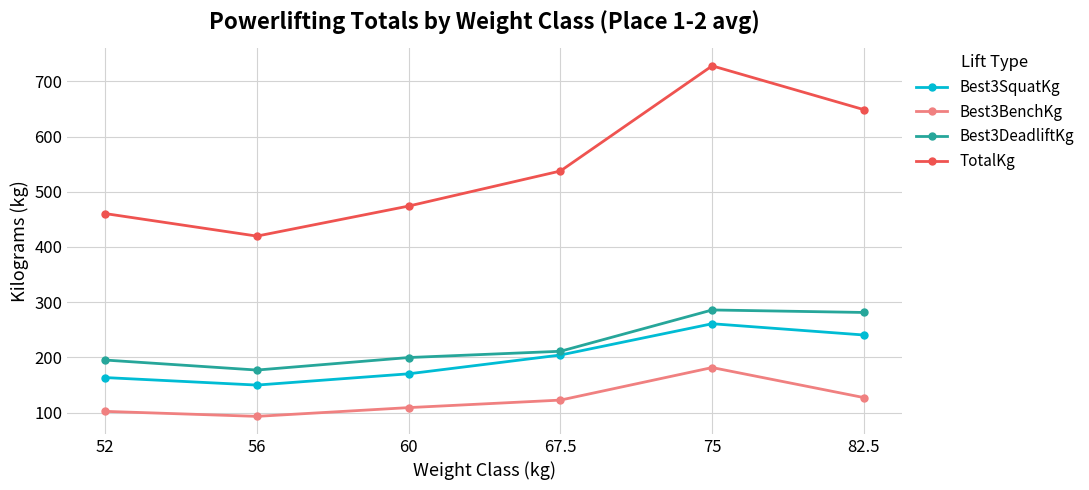

The value of Best3BenchKg at 67.5 is 122.5. True or false?

True